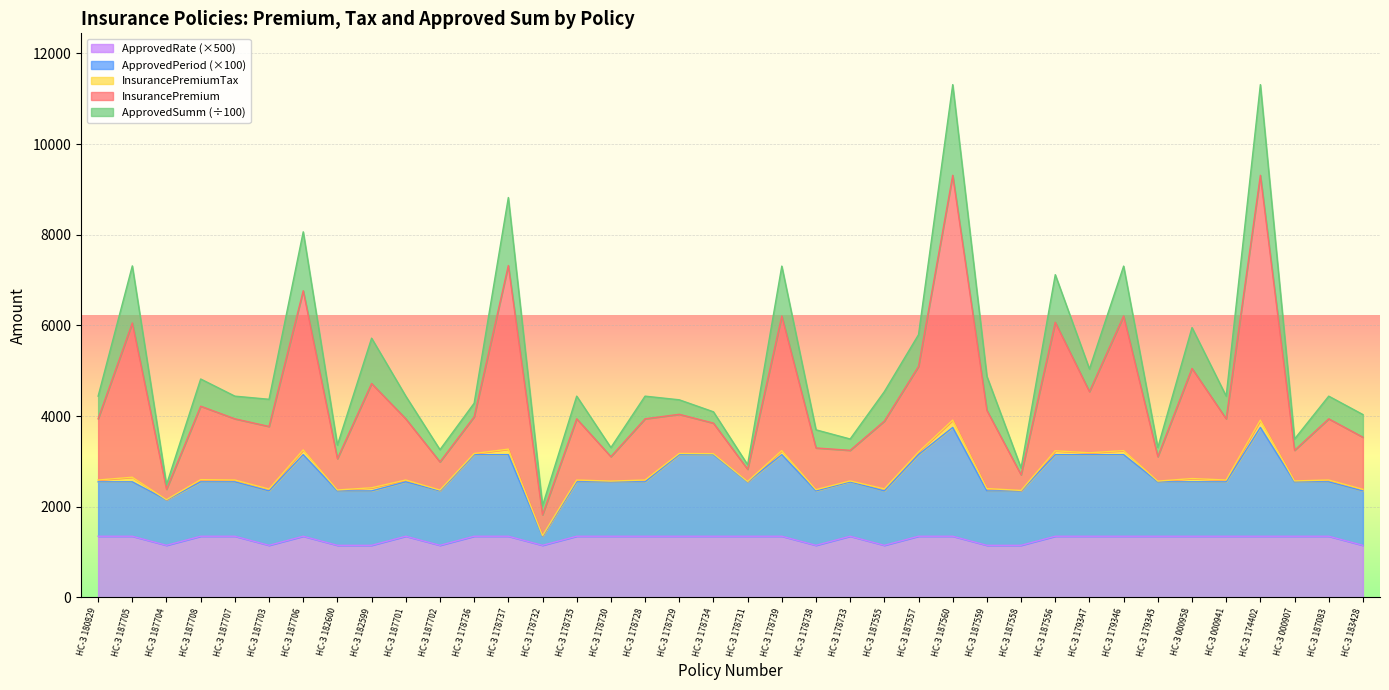

What is the maximum value for ApprovedRate (×500)?

1350.0